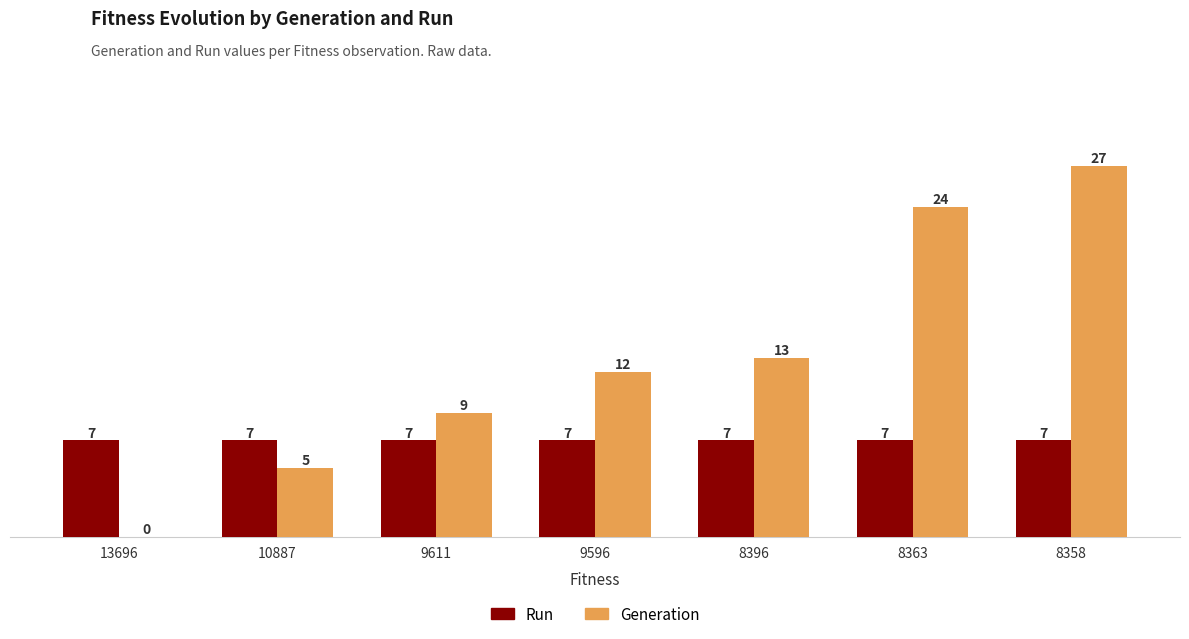

How many values in Generation are above zero?

6